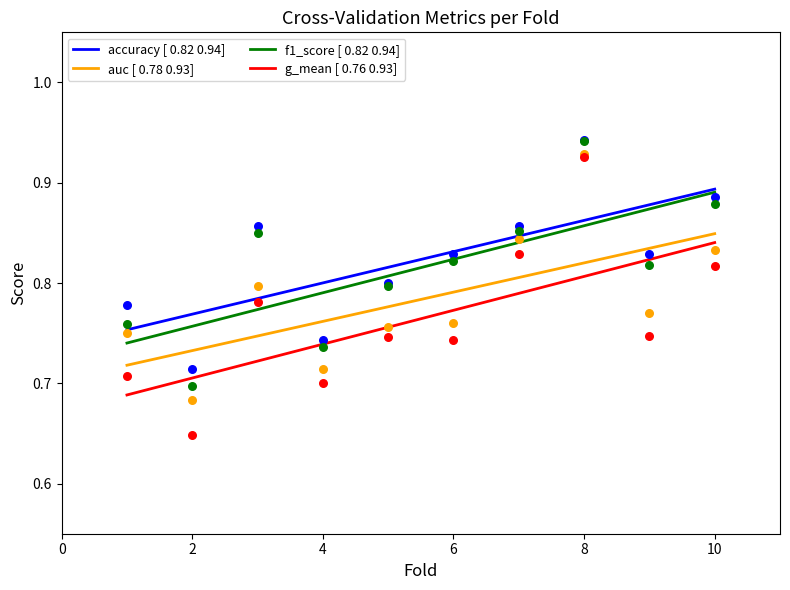

Is the value of f1_score at 8 greater than the value of accuracy at 7?

Yes